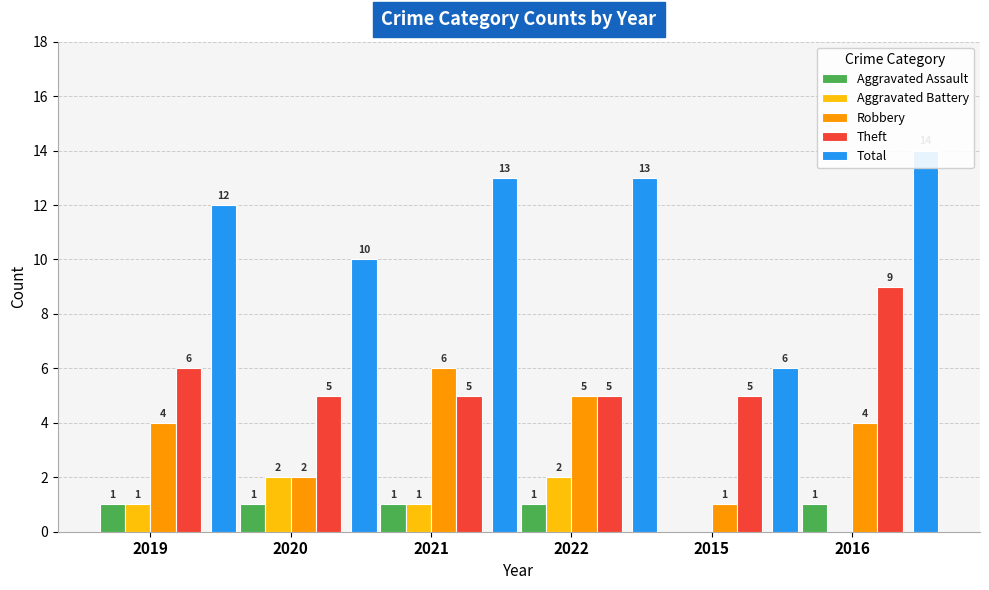

At which category does the chart reach its minimum across all series?

2015